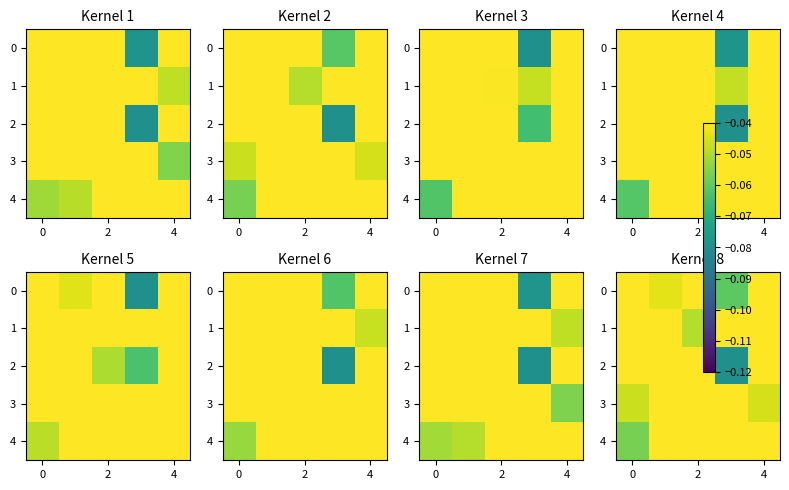

How many categories are shown in the chart?

5